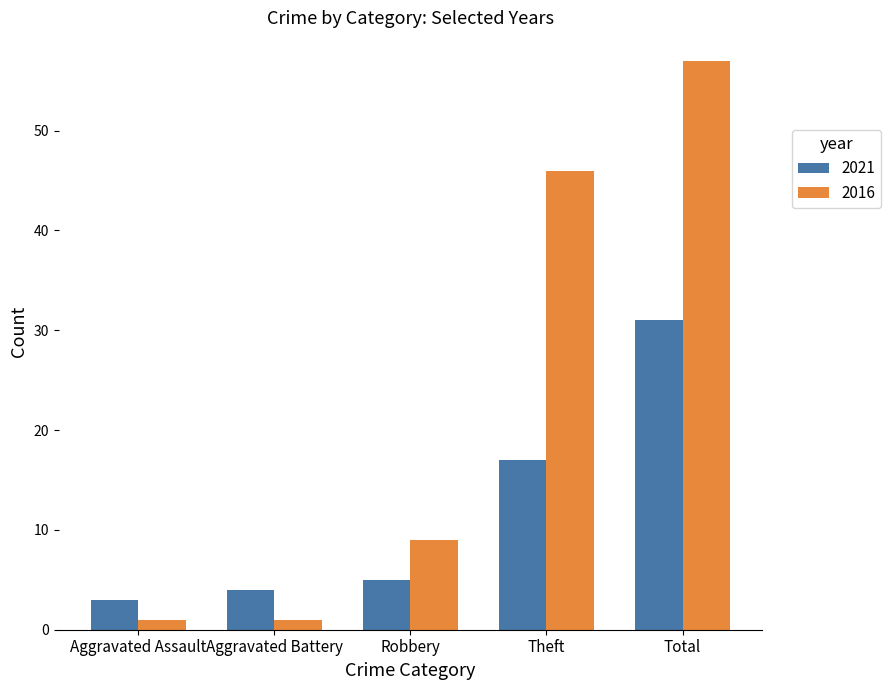

What is the highest value of the 2016 series?

57